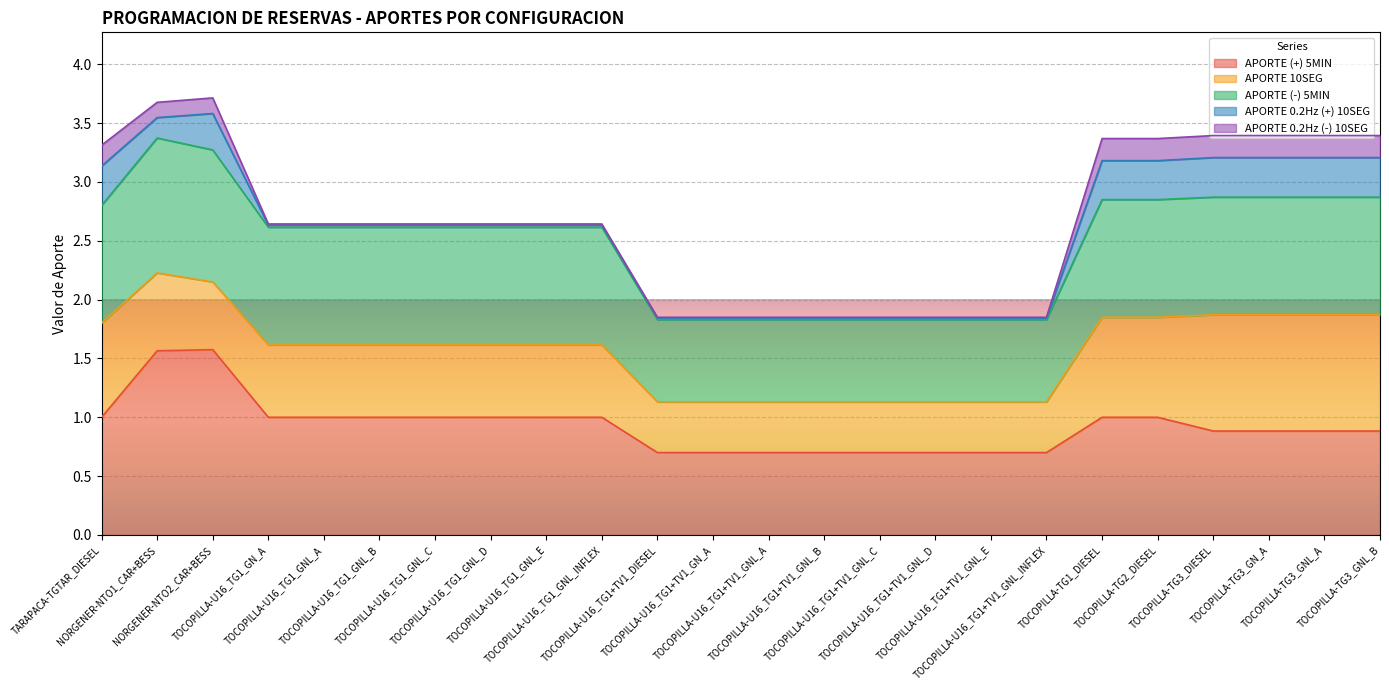

At TOCOPILLA-U16_TG1_GNL_A, list the series in order from smallest to largest.

APORTE 0.2Hz (-) 10SEG, APORTE 0.2Hz (+) 10SEG, APORTE 10SEG, APORTE (+) 5MIN, APORTE (-) 5MIN